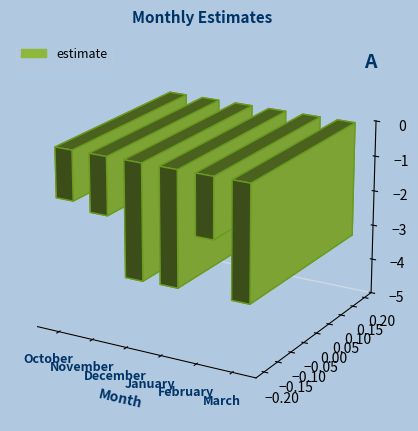

What is the label of the 5th bar from the right?

November